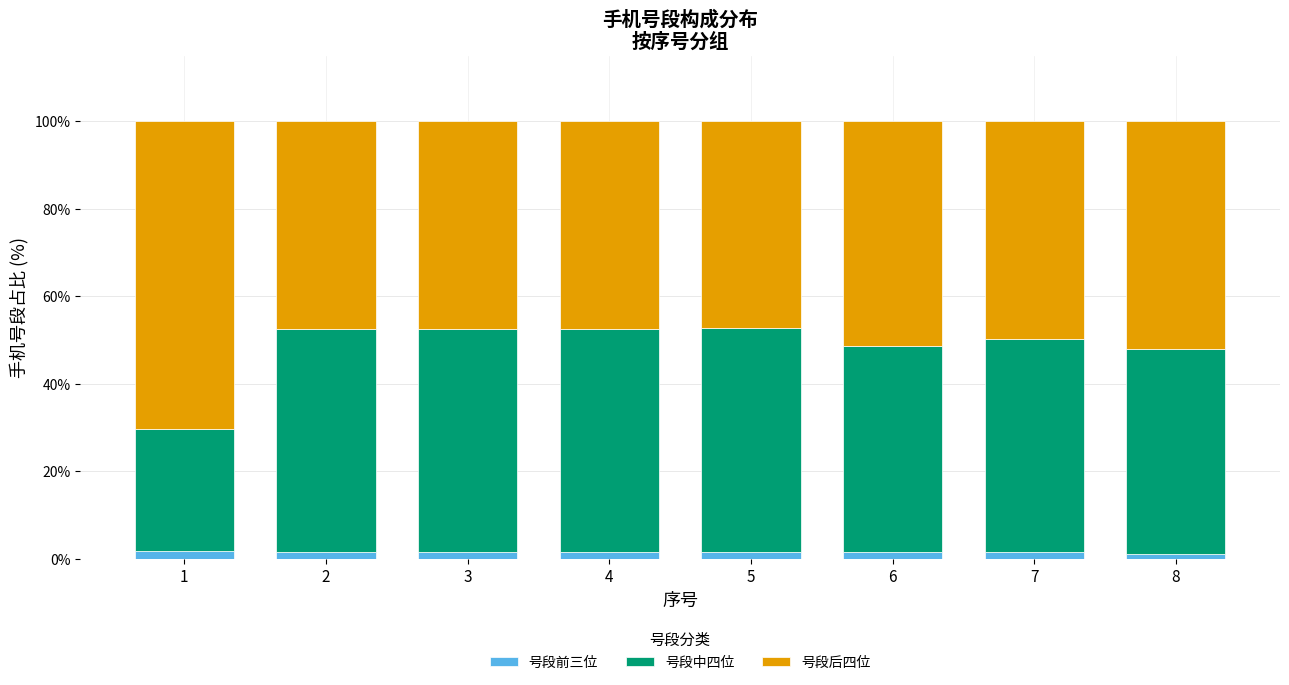

What is the total value across all series at 4?

100.0